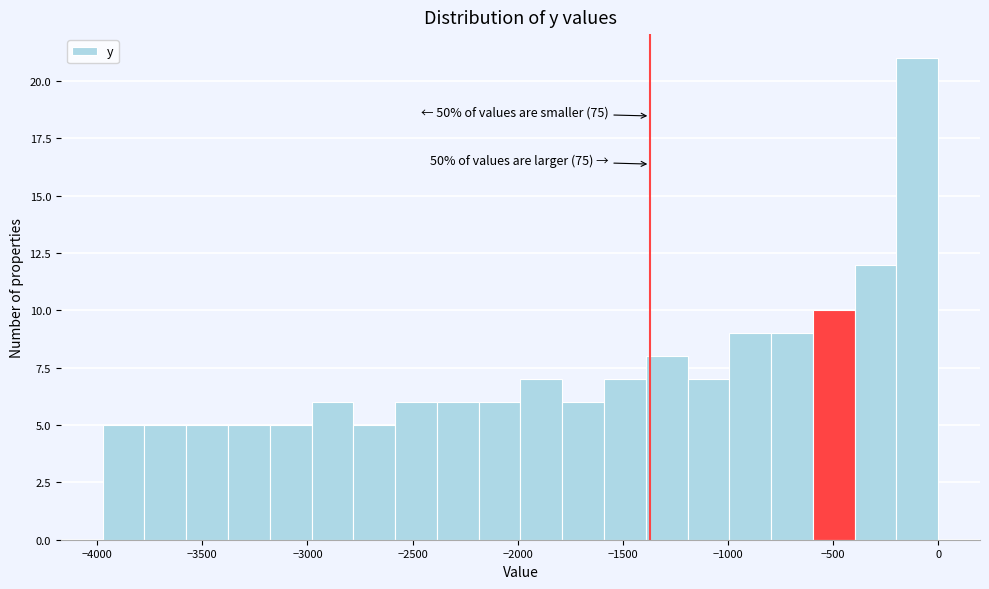

Around what value on the x-axis is the tallest bar? Give the approximate position of its centre, as read against the axis.

-100